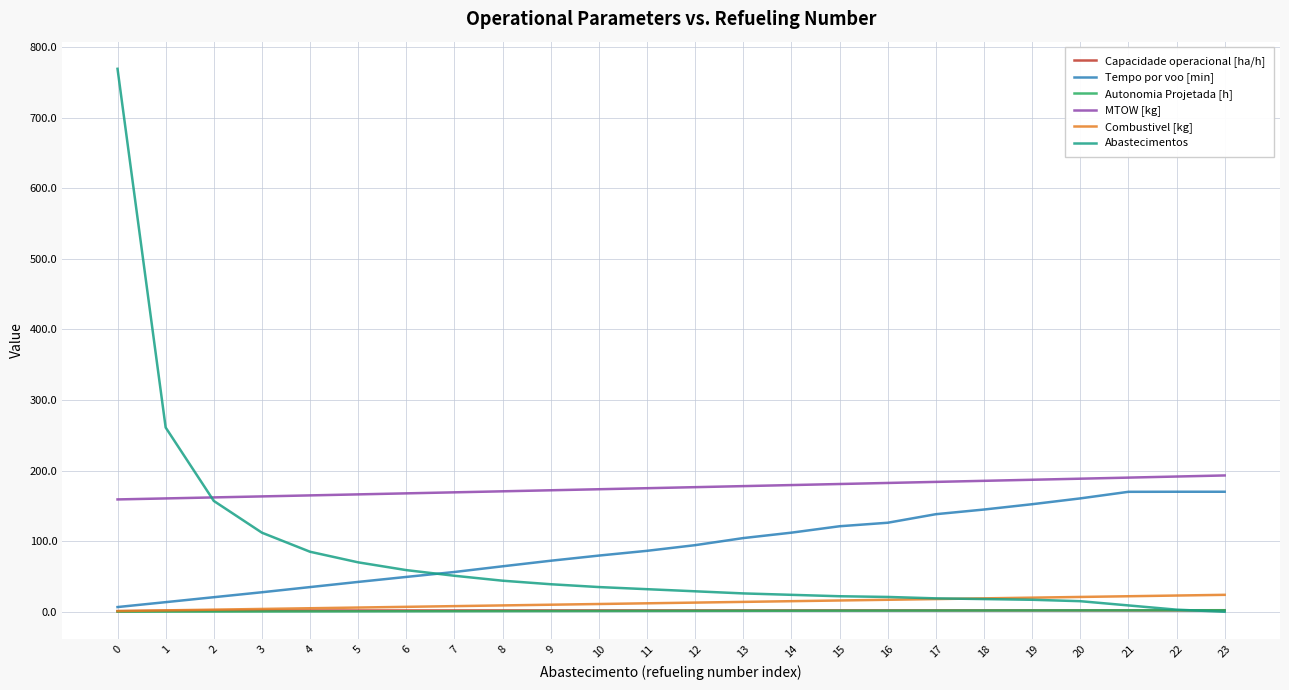

Is the value of Combustivel [kg] at 16 greater than the value of MTOW [kg] at 2?

No